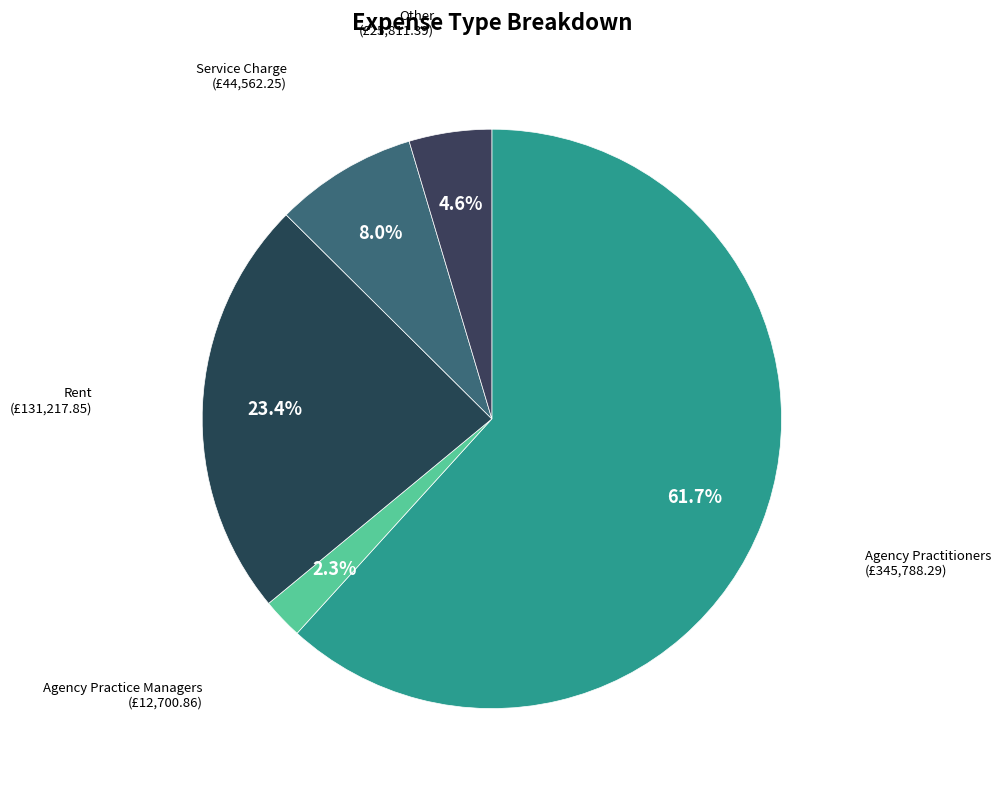

How many slices are in this pie chart?

5